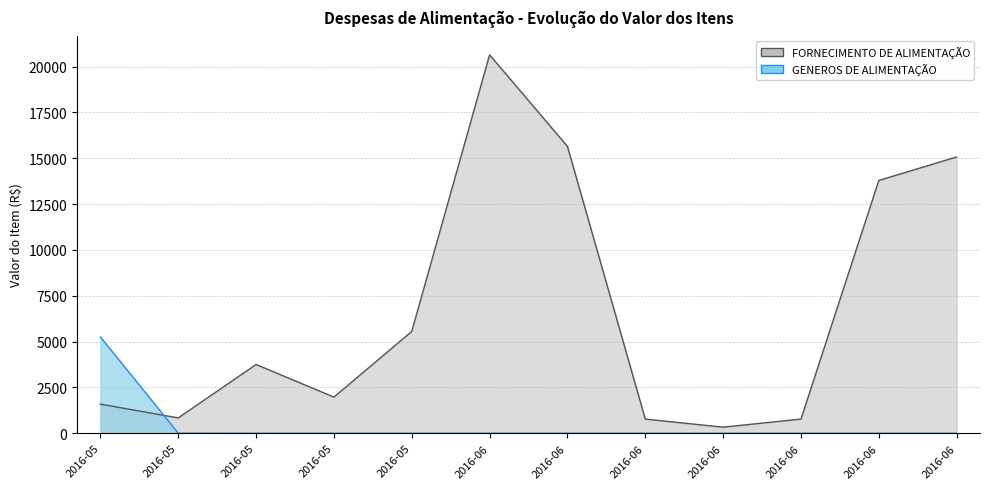

What is the difference between the highest and lowest values at 2016-06-16?

272.1